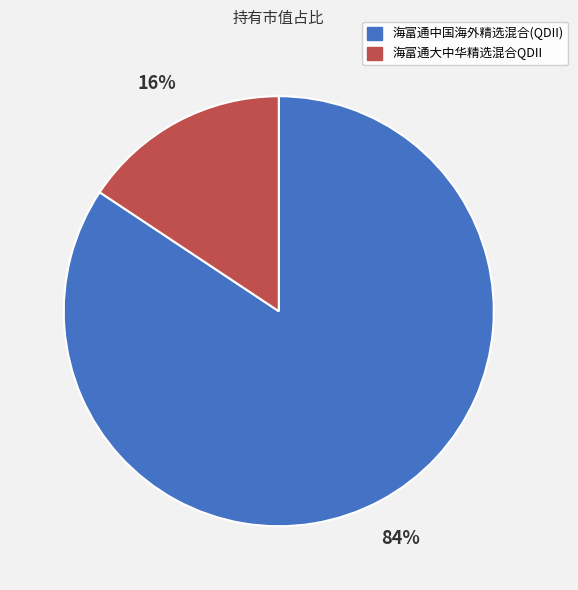

Does 海富通大中华精选混合QDII represent more than half of the total?

No